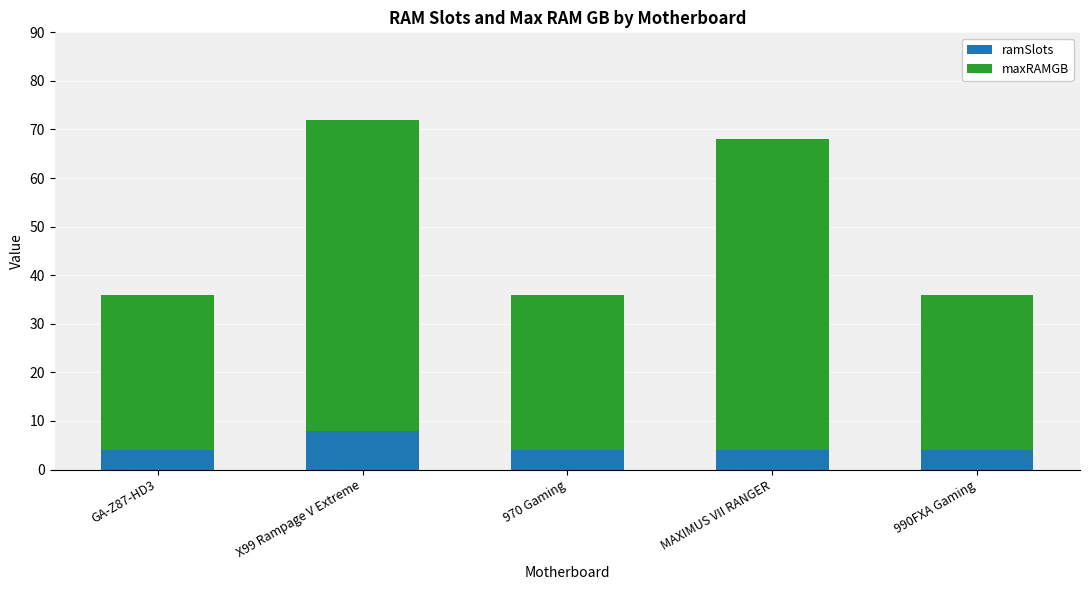

At which label does ramSlots reach its peak?

X99 Rampage V Extreme